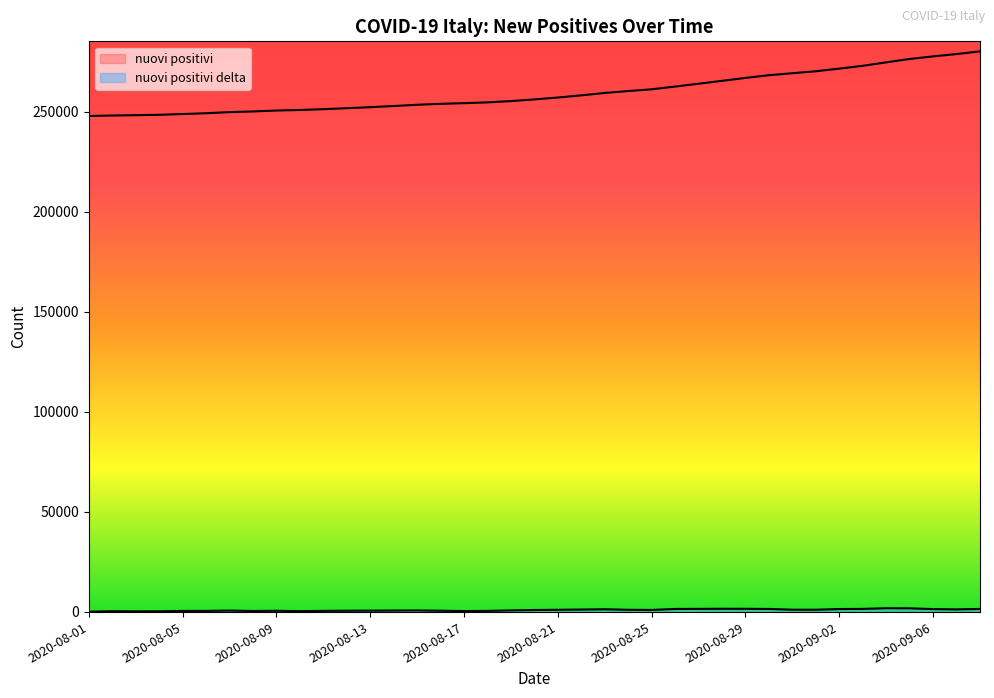

Which category has the lowest value in the nuovi positivi delta series?

2020-08-01